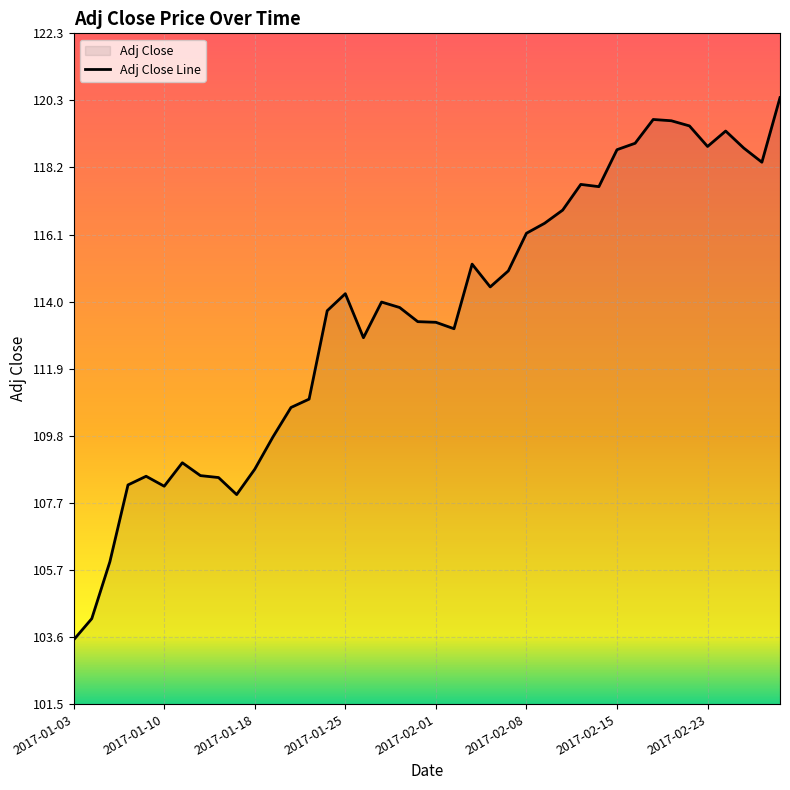

What is the minimum value shown in the chart?

103.5